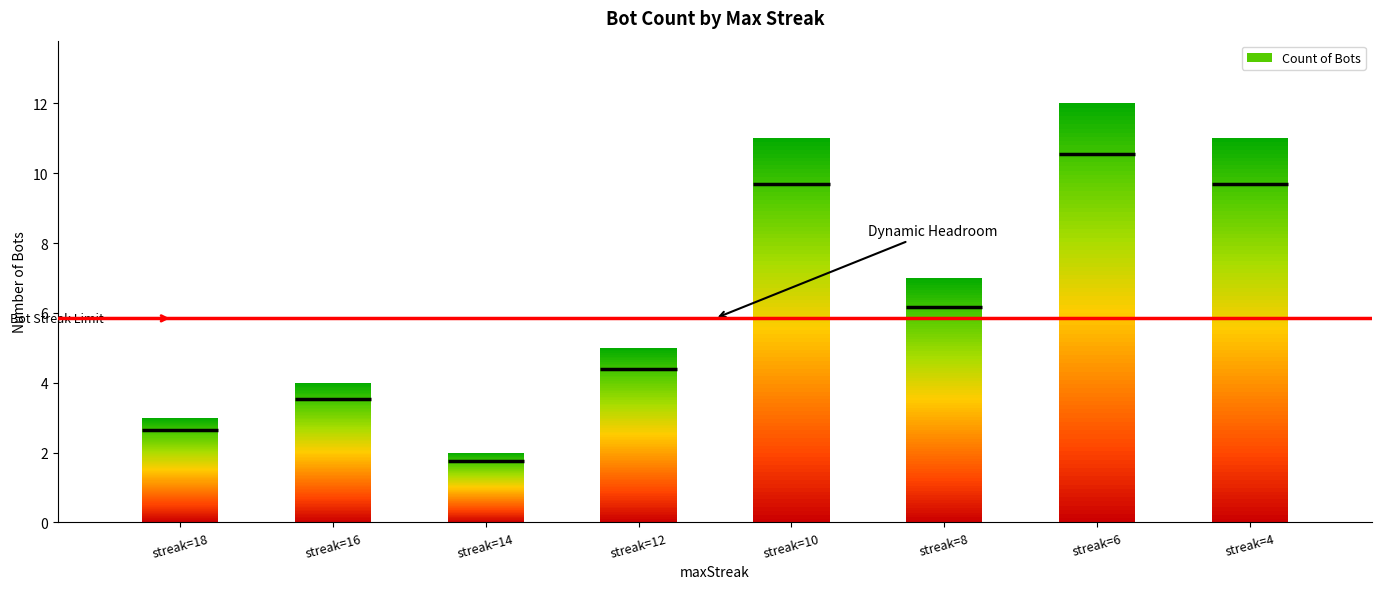

What value does the data have at 6?

12